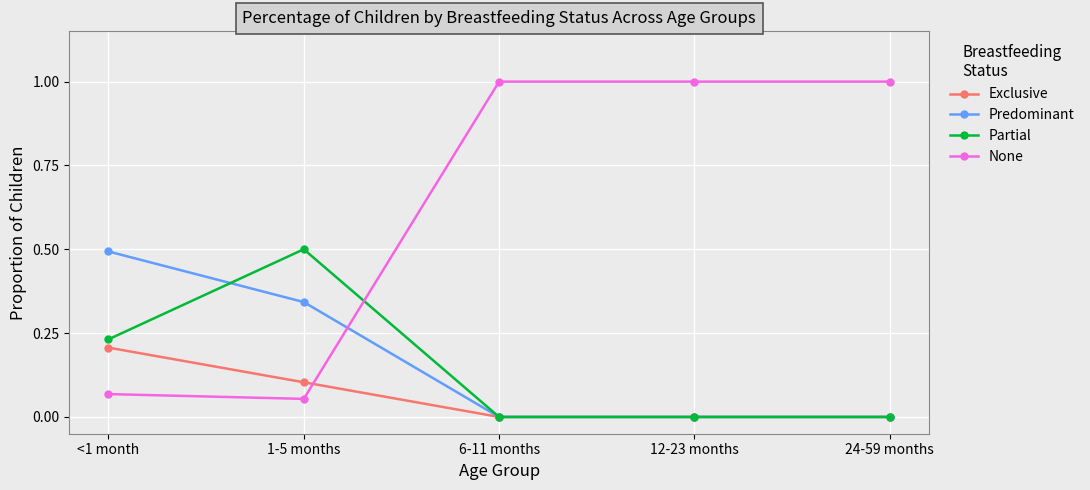

True or false: Partial has a value of 0.0 at 6-11 months.

True